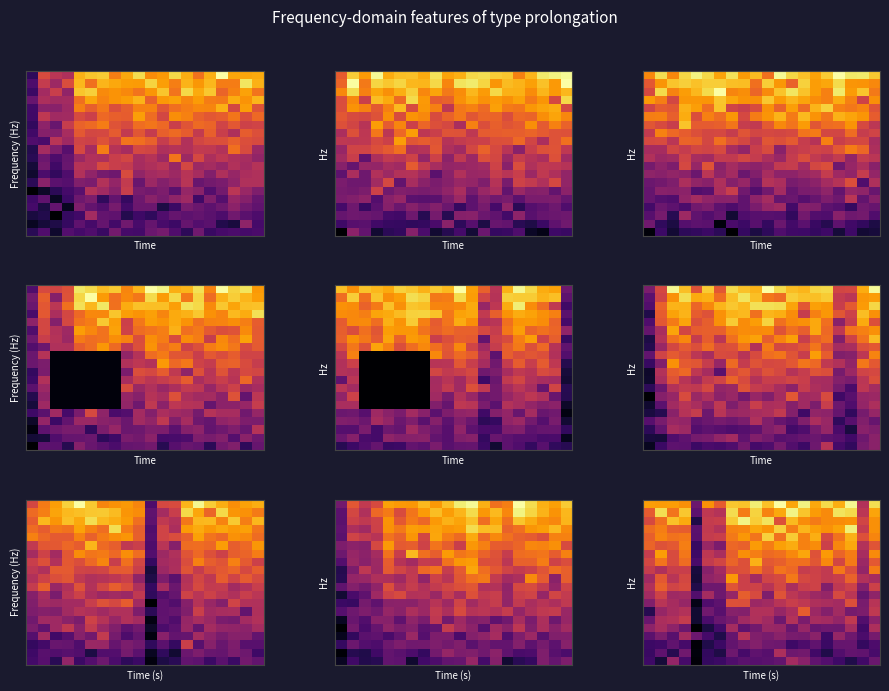

How many data points does each series have?

20